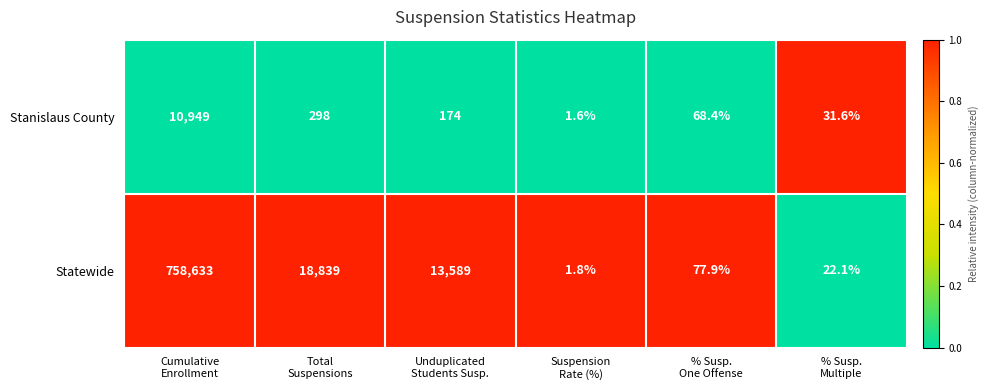

What is the difference between the highest and lowest values at Total
Suspensions?

18541.0